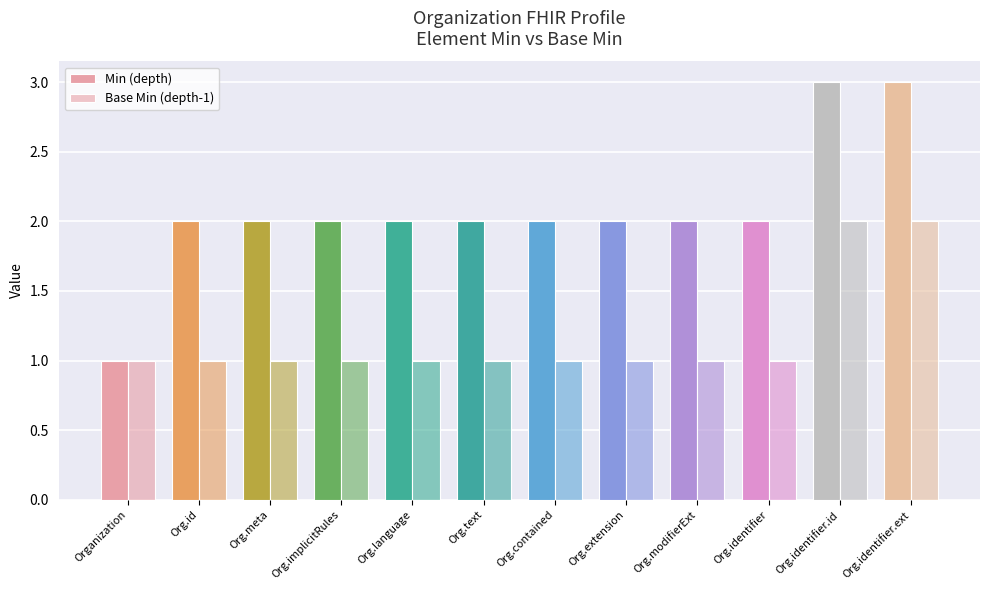

How many categories are shown in the chart?

12